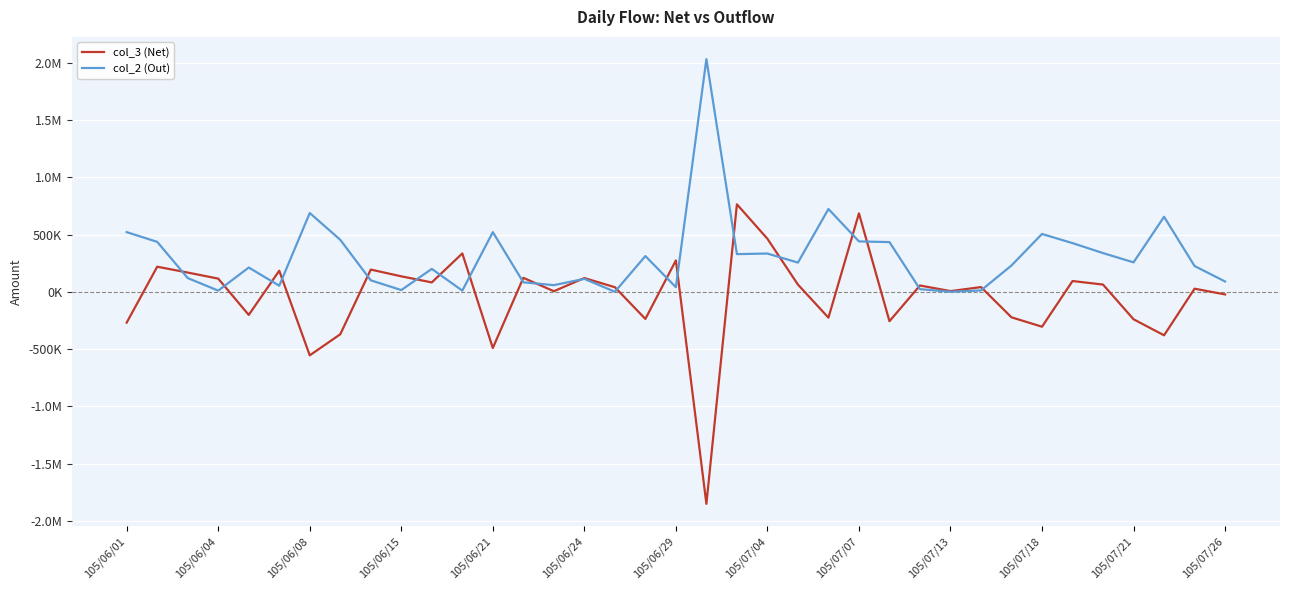

True or false: col_3 (Net) has more than 0 points higher than both neighbors.

True